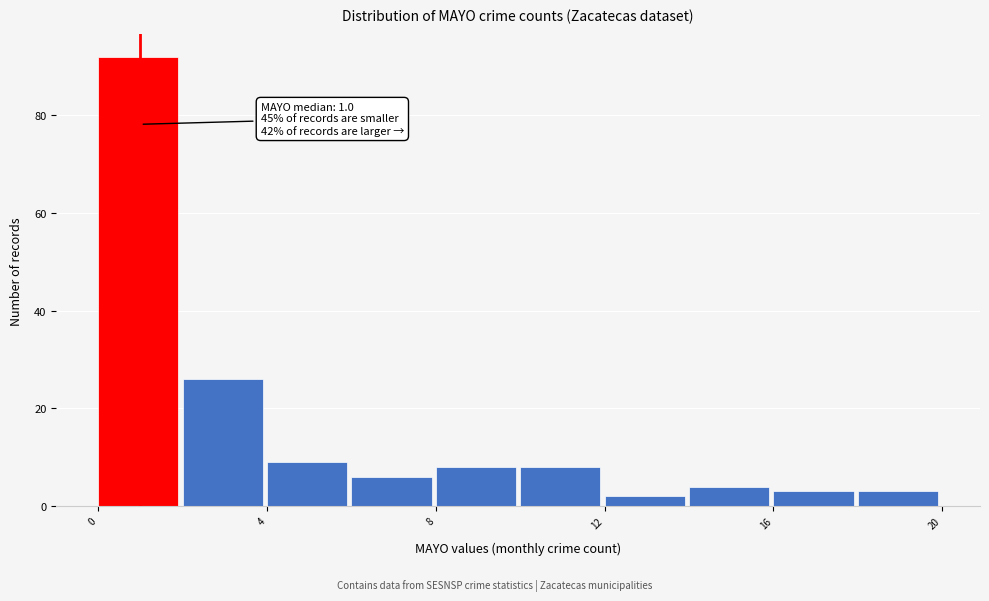

Over which range of the x-axis is the bar tallest?

0 to 2